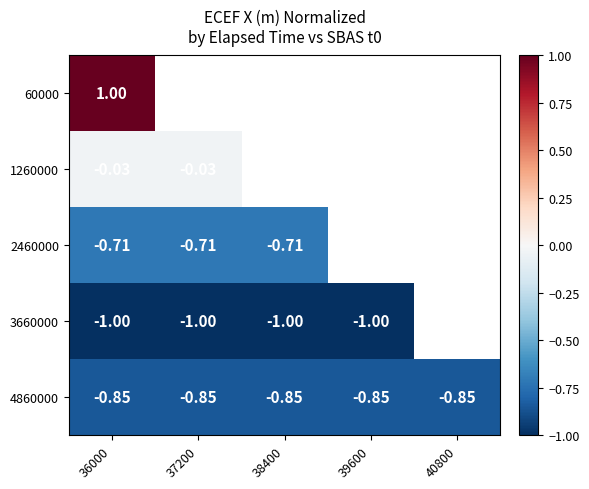

Is the value of 2460000 at 37200 greater than the value of 60000 at 36000?

No